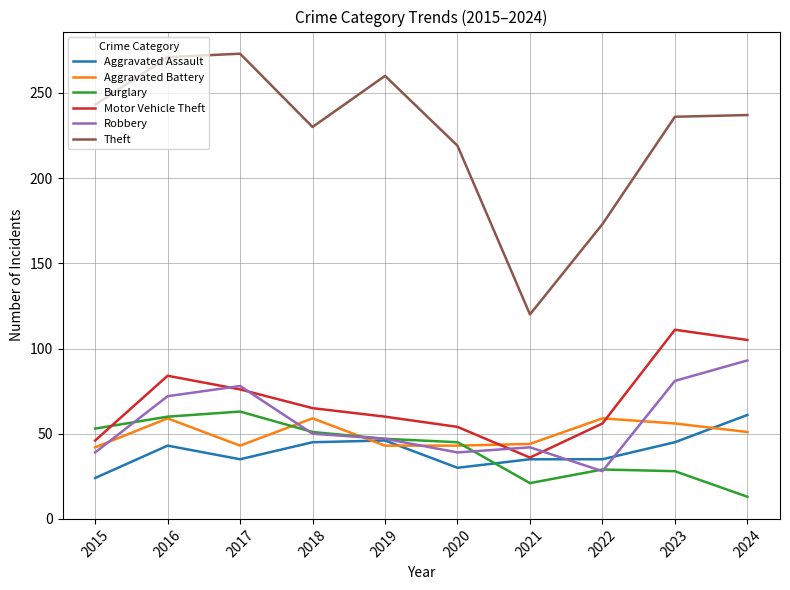

What is the average value of the Aggravated Battery series?

50